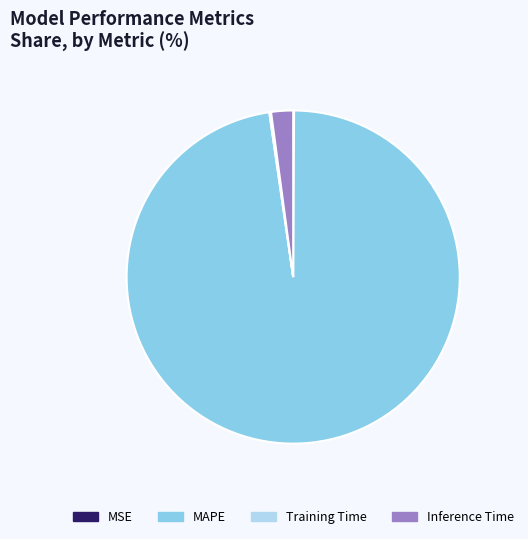

Which slice represents more than half of the pie?

MAPE